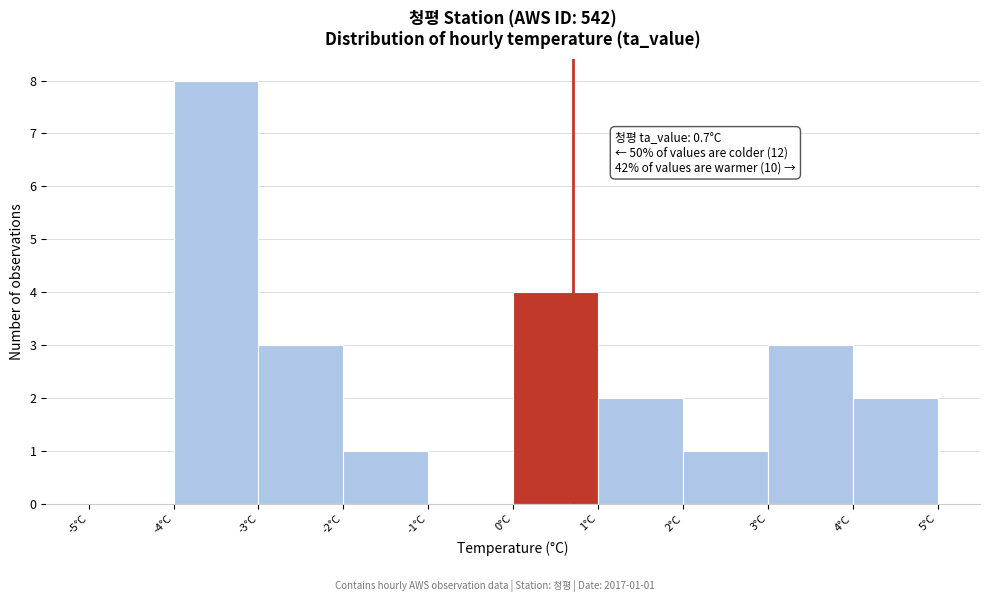

Over which range of the x-axis is the bar tallest?

-4 to -3